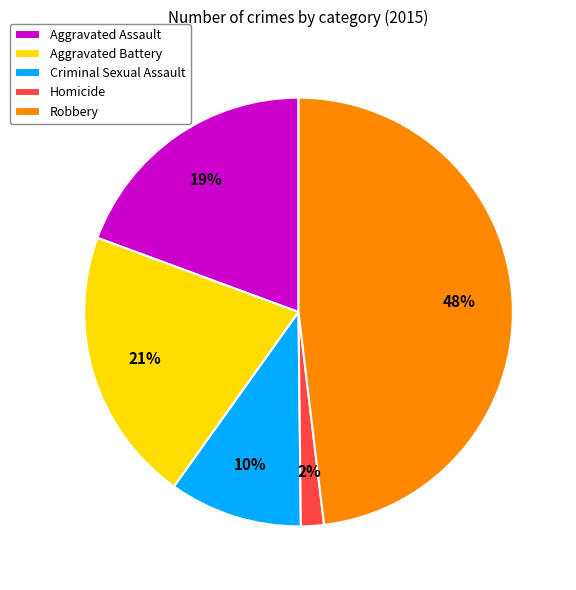

To the nearest percent, what percentage of the pie is Aggravated Battery?

21%